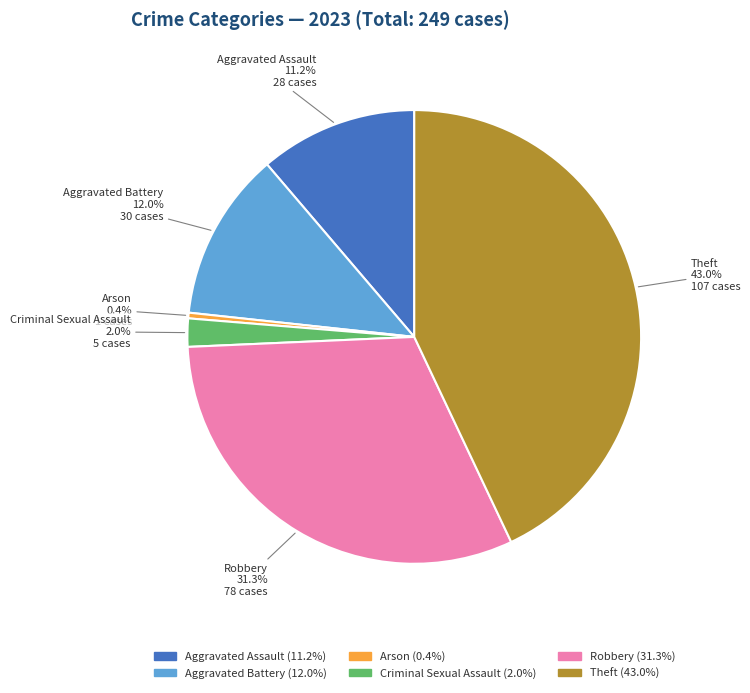

Between Aggravated Battery and Robbery, which is larger?

Robbery